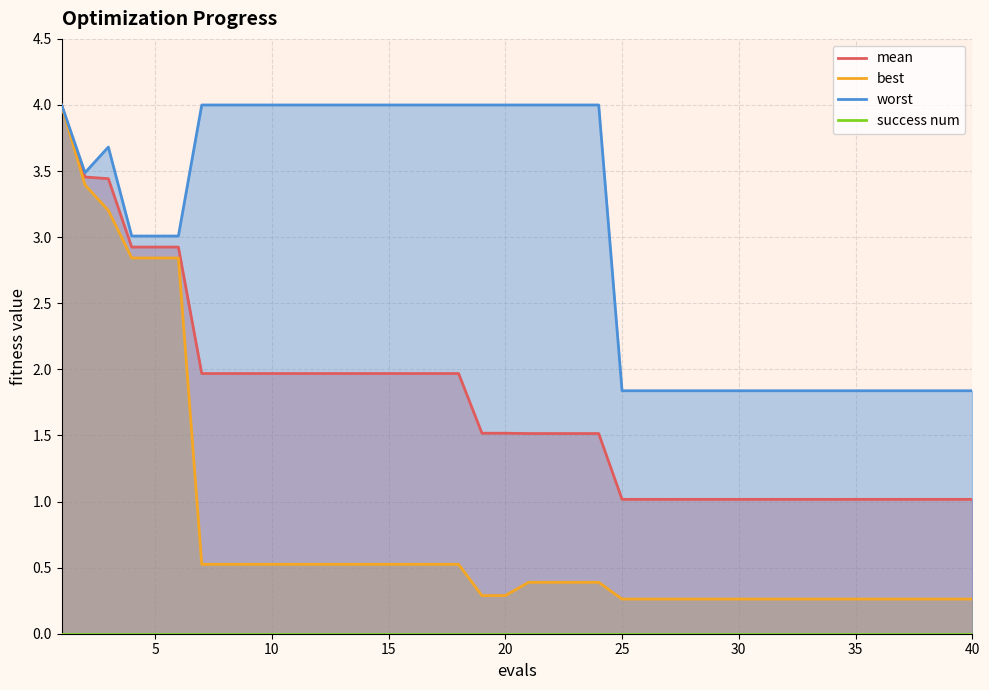

Read the worst value at 35.

1.8